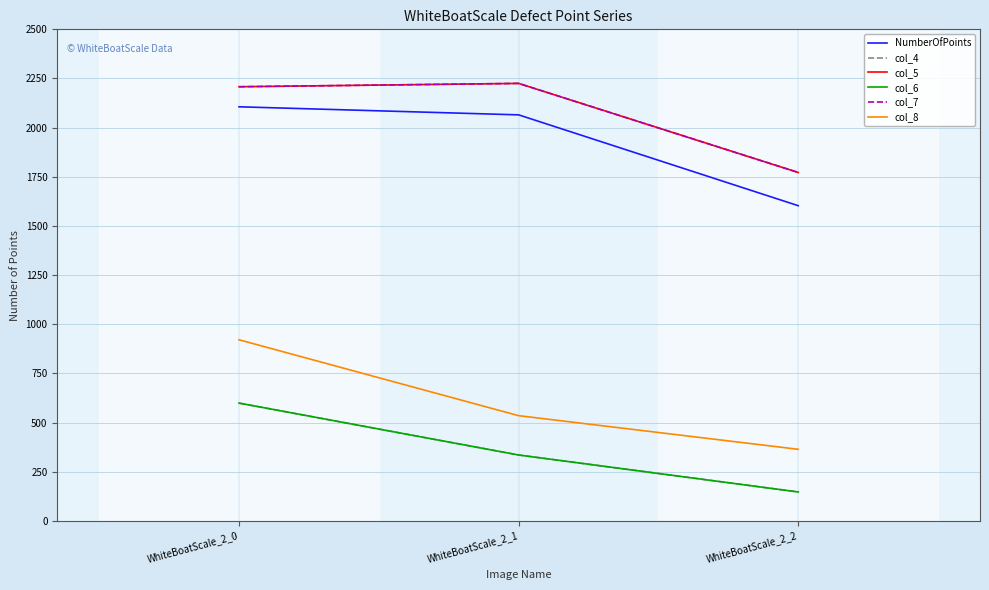

What is the sum of all col_5 values?

6205